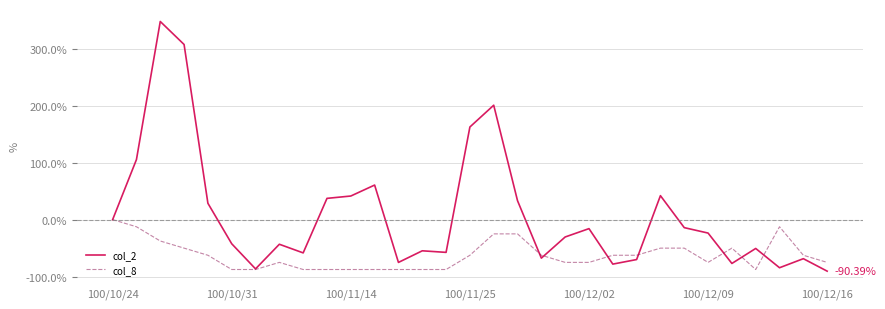

What is the difference between the maximum and second lowest values in the col_8 series?

87.5